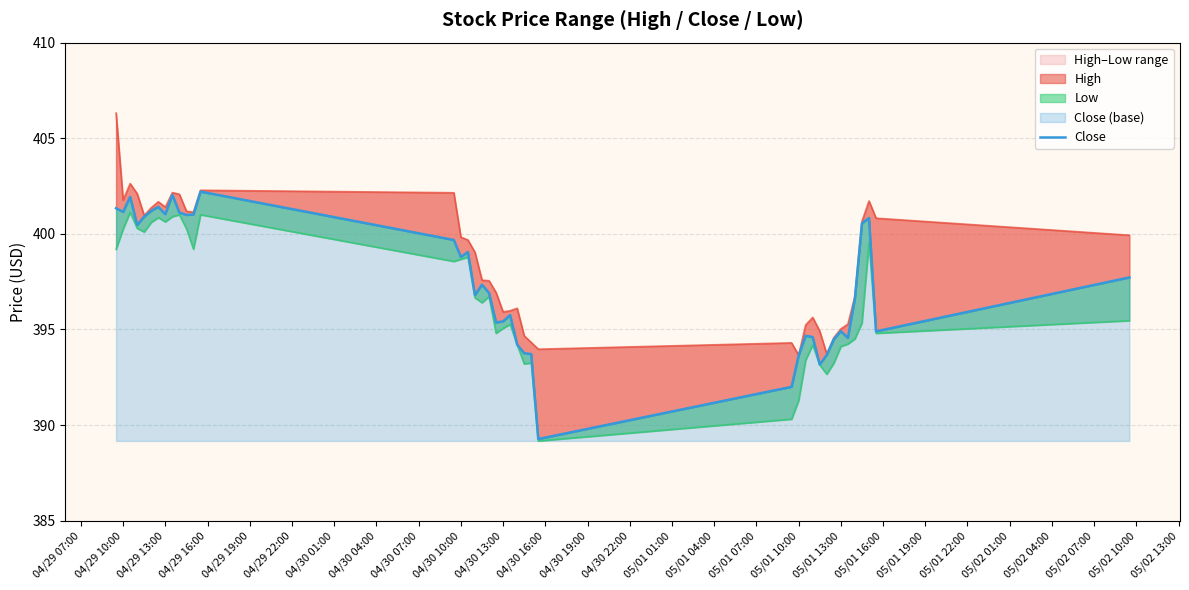

What is the value of the 35th point from the left?

394.6